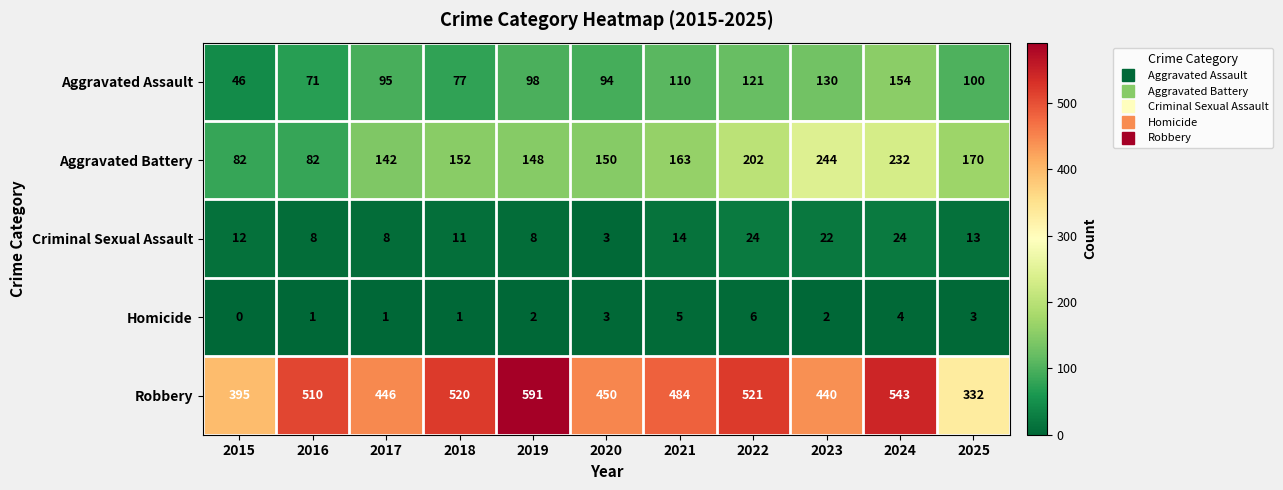

True or false: Aggravated Assault has a value of 71 at 2016.

True